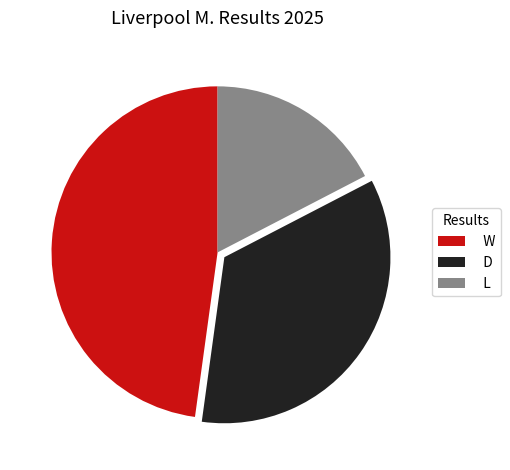

Is the sum of W and D greater than half?

Yes